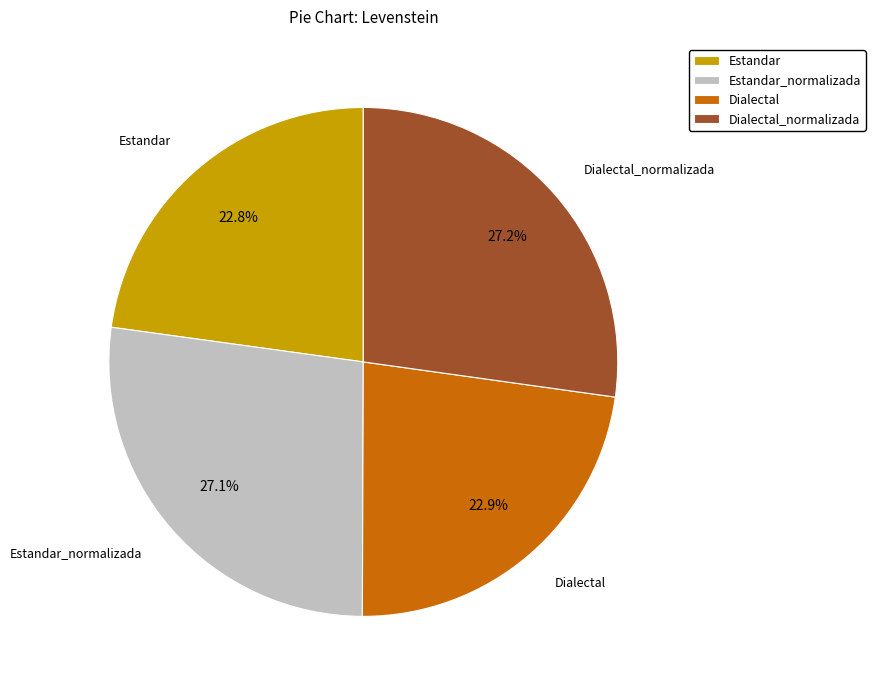

Is Estandar the majority of the pie?

No